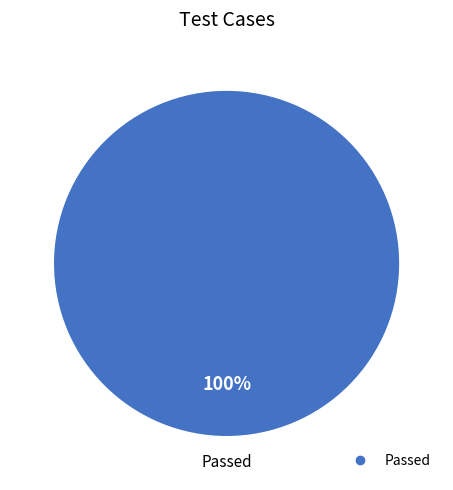

Does any single category account for the majority?

Yes